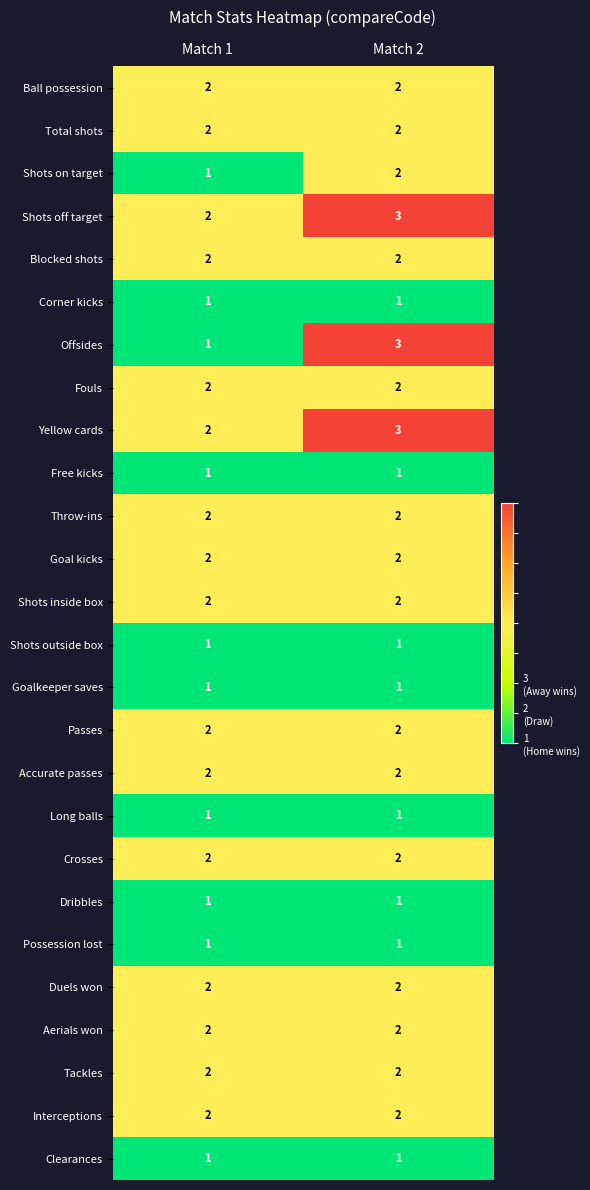

Rank the categories by Offsides value from lowest to highest.

Match 1, Match 2